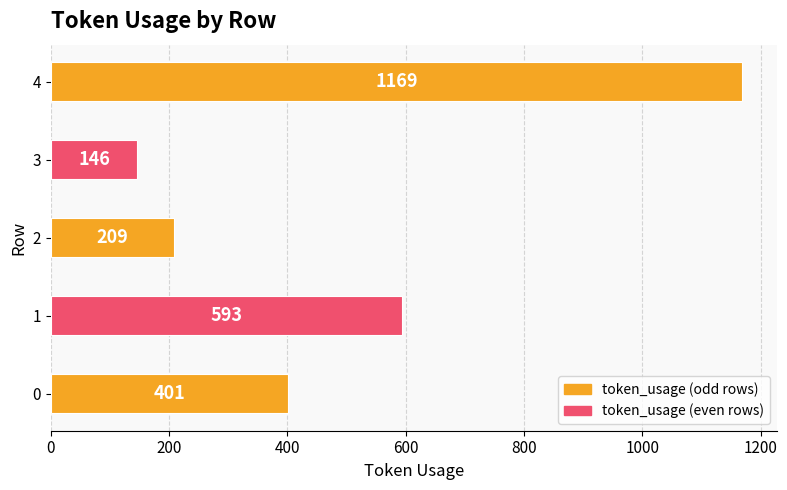

Which label corresponds to the smallest value in the chart?

3